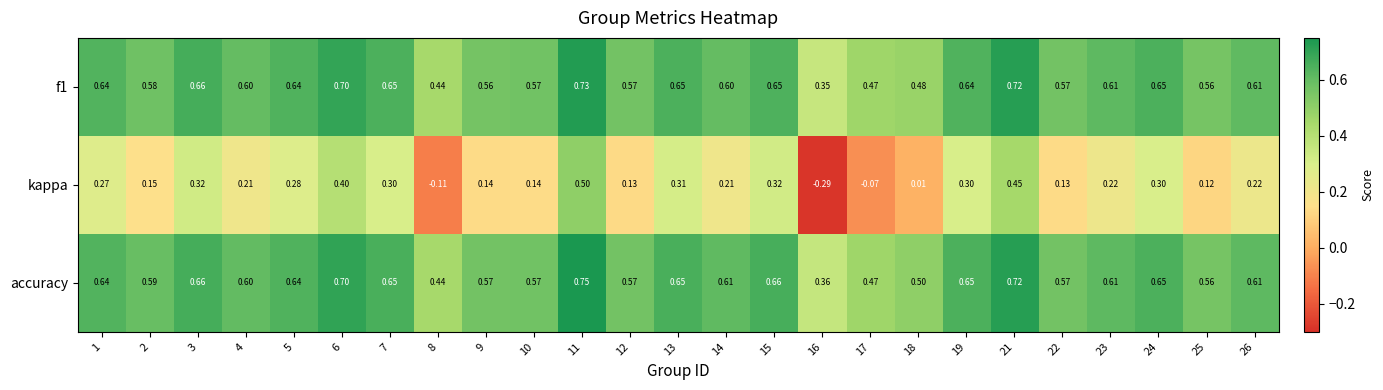

Which series has the largest total across all categories?

accuracy